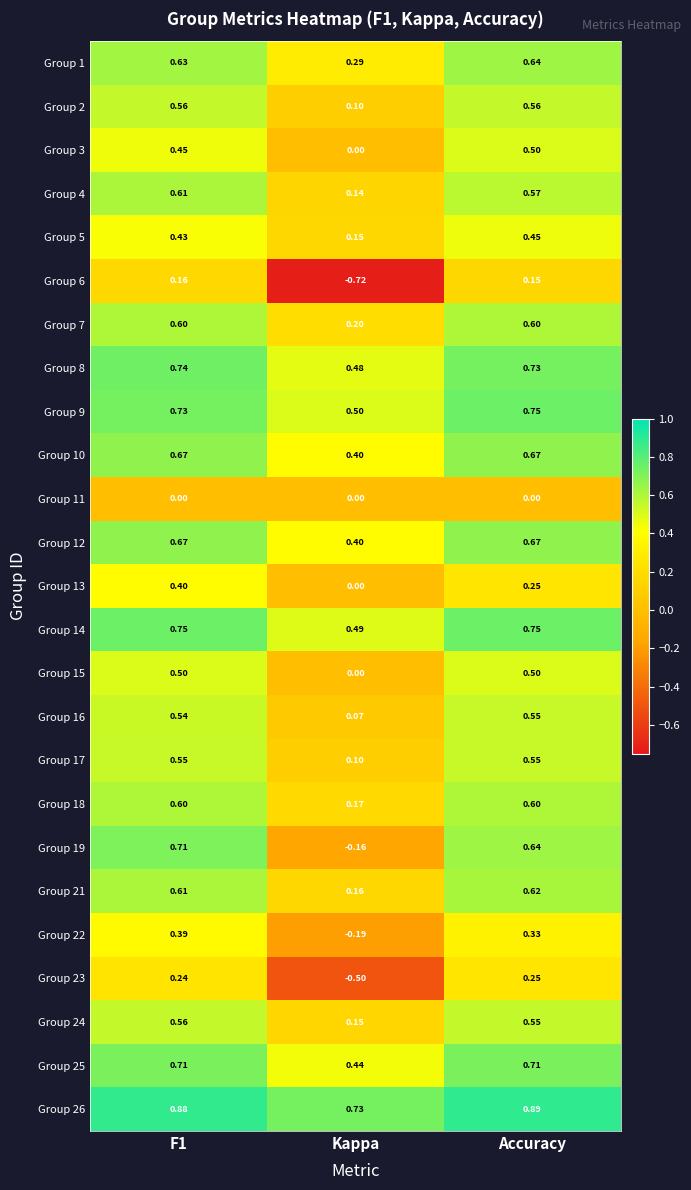

Which category has the lowest value across all series?

Kappa